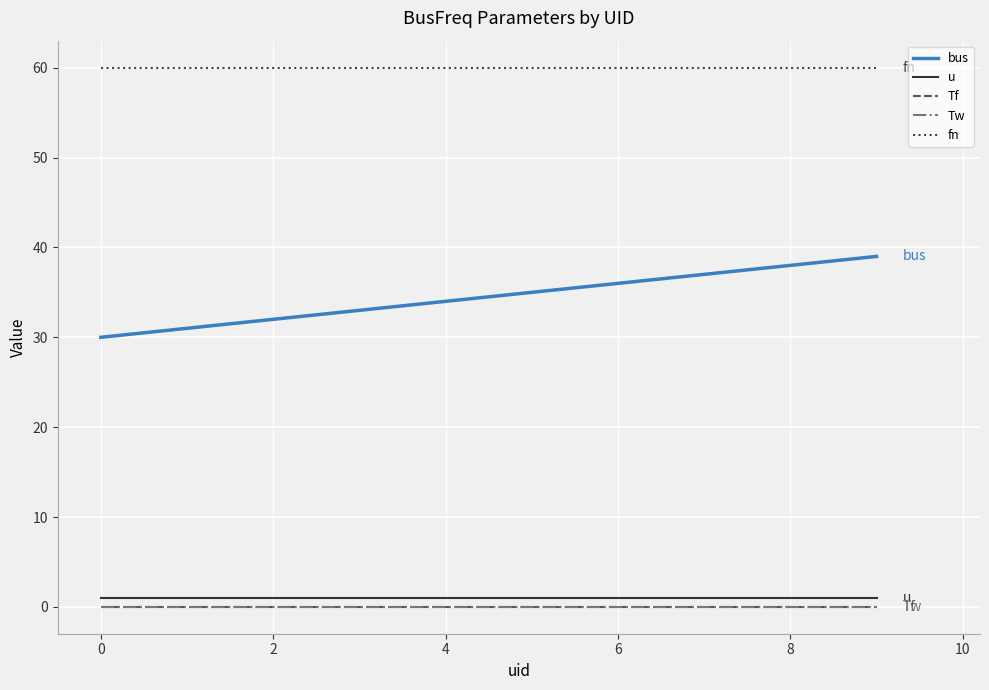

At how many categories does at least one series exceed 14?

10